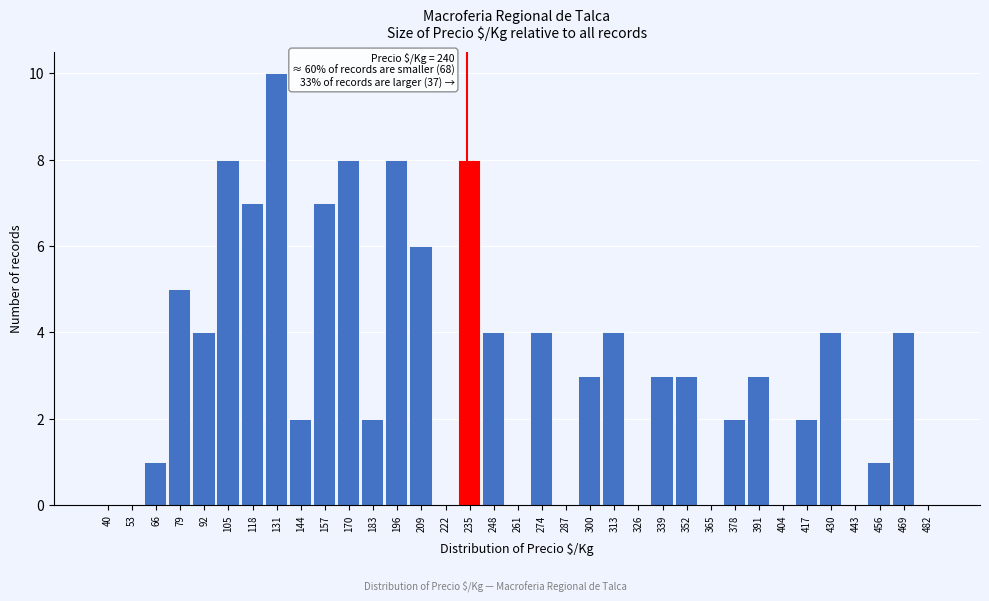

What is the change in value from 40 to 417?

+2